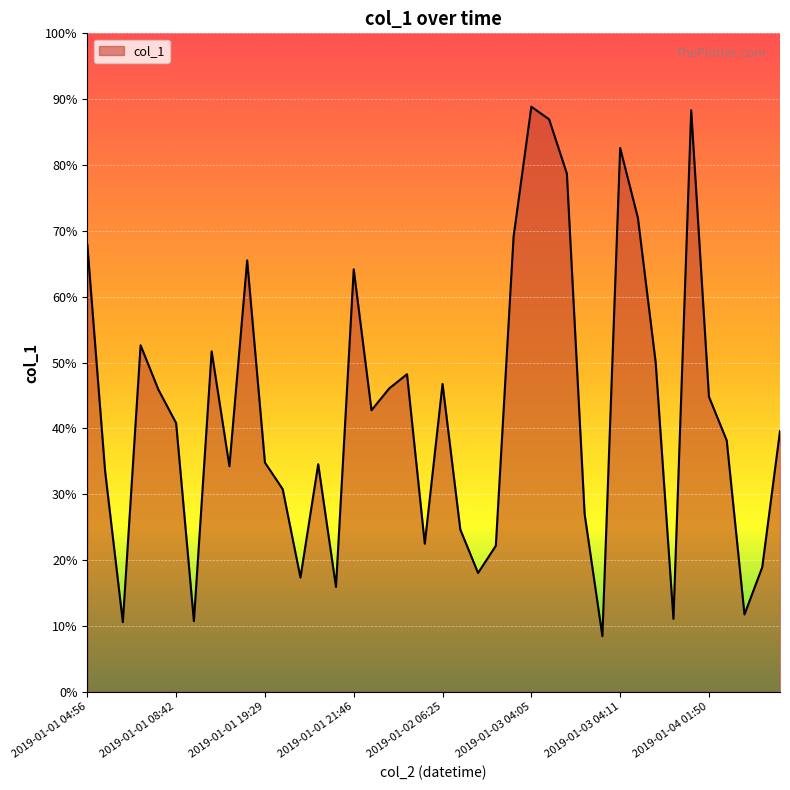

What is the greatest value displayed?

88.9